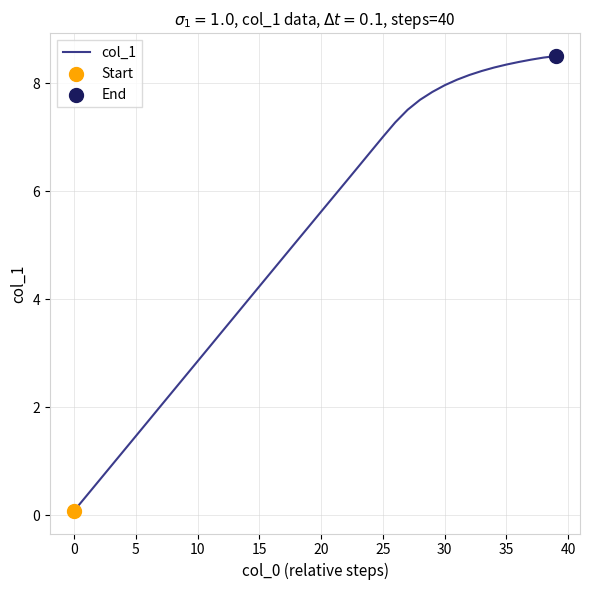

What is the difference between the maximum and minimum values?

8.4